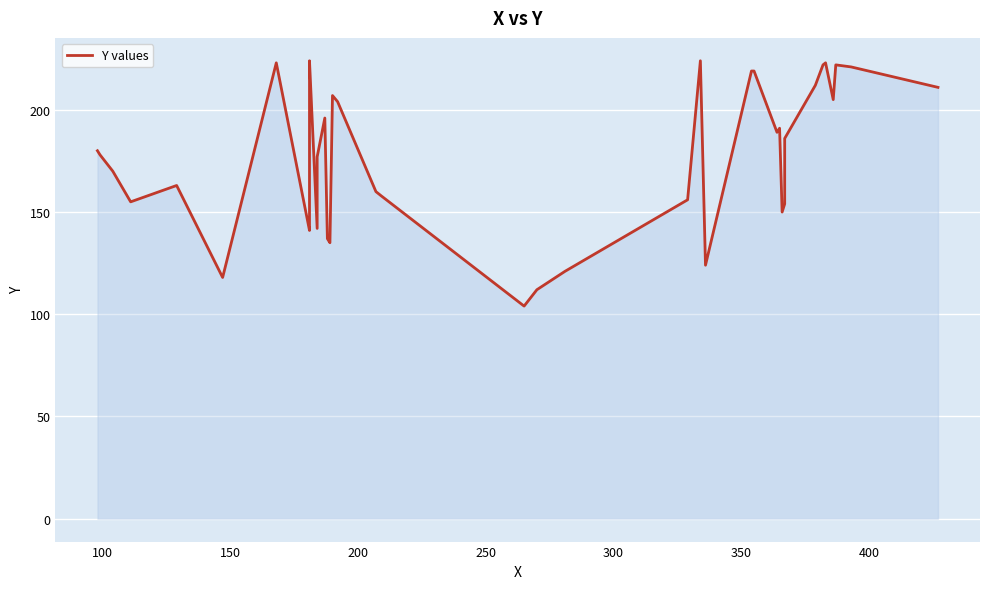

What is the minimum value shown in the chart?

104